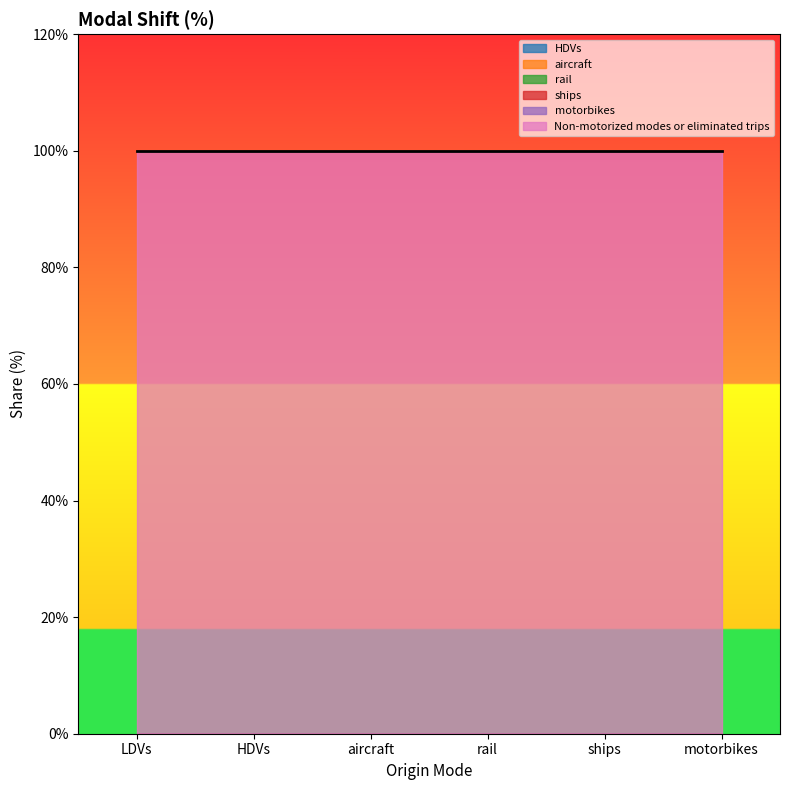

Which series changed the most between HDVs and aircraft?

HDVs